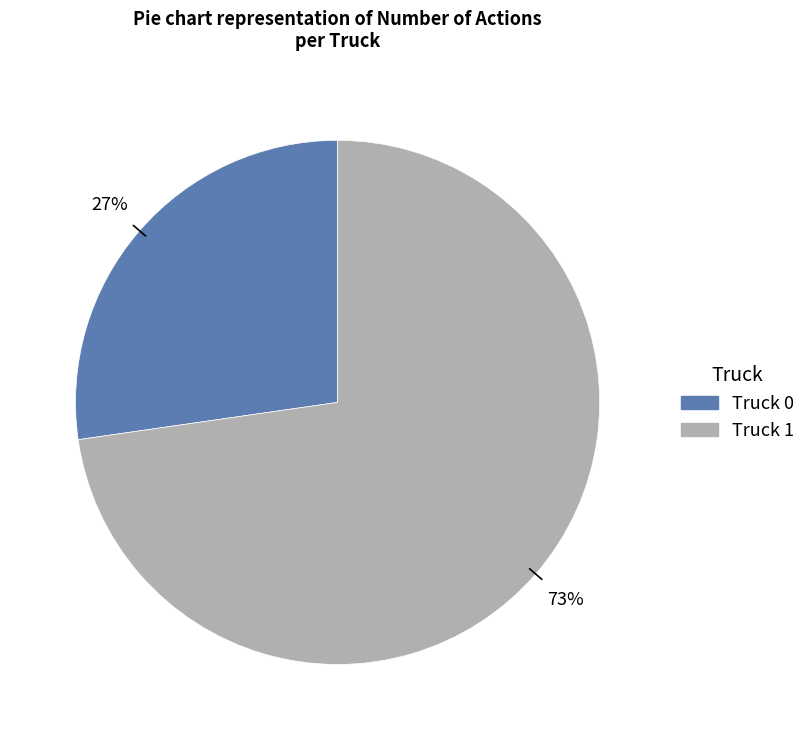

To the nearest percent, what is the average slice percentage?

50%